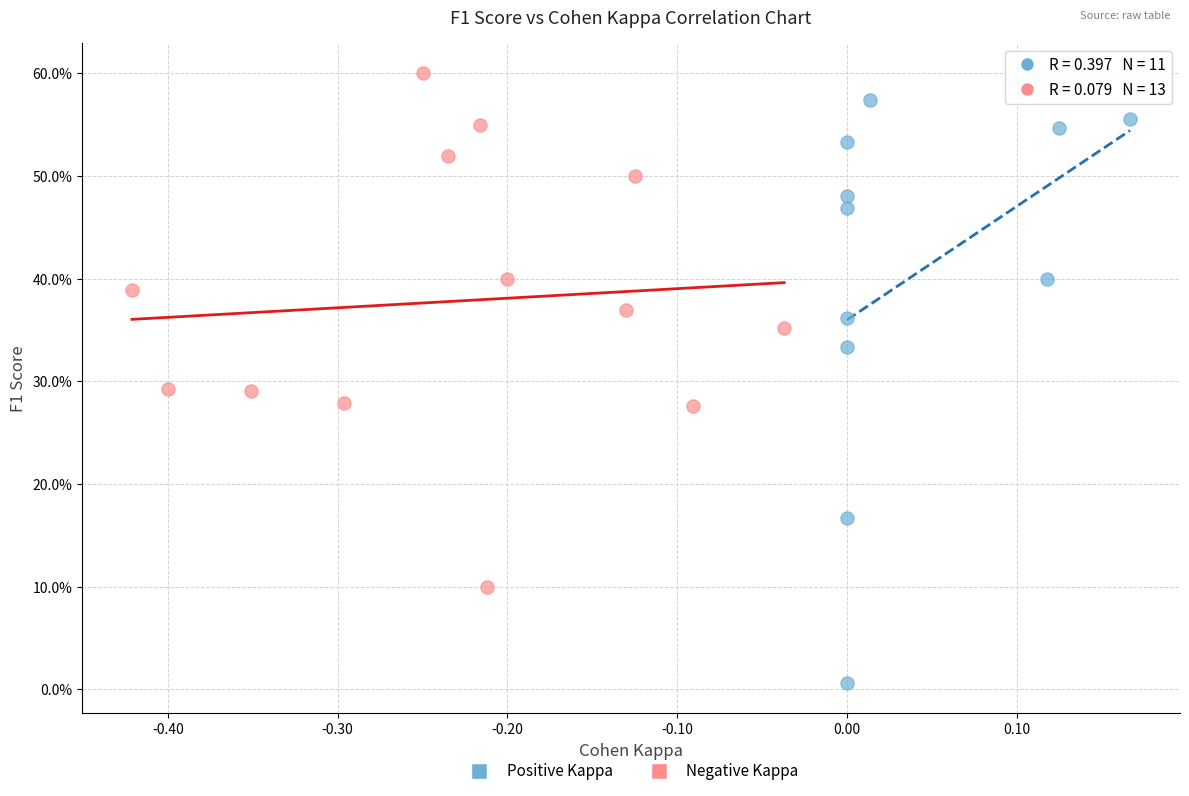

Which series reaches the minimum Y coordinate?

Positive Kappa